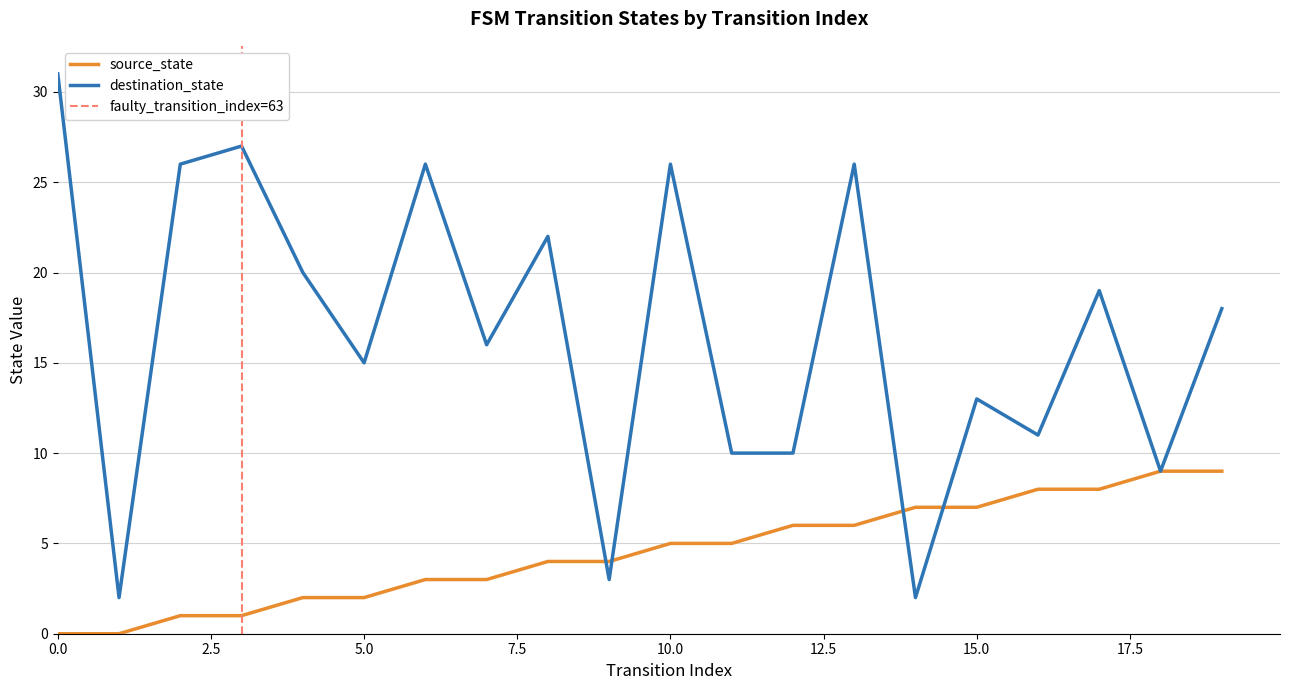

Where is the first local minimum for destination_state?

1